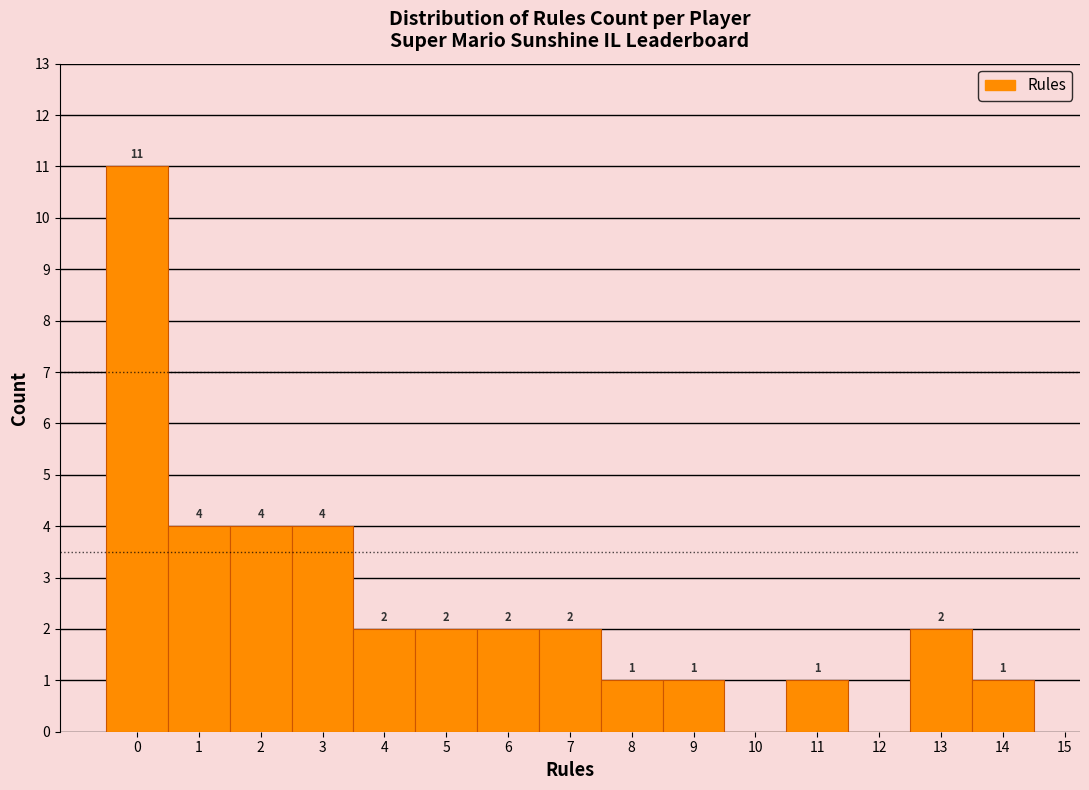

Over which range of the x-axis is the bar tallest?

-0.5 to 0.5